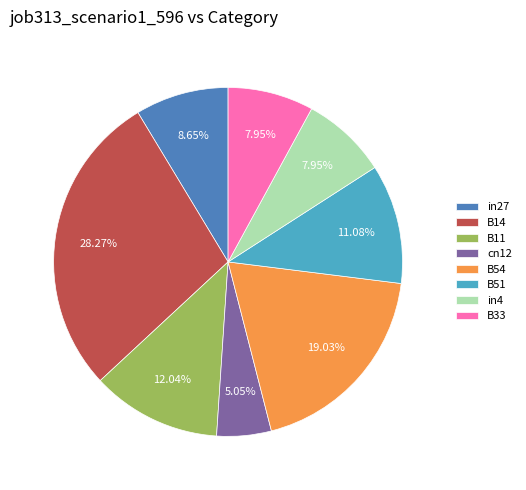

What percentage is NOT represented by B14?

71.7%